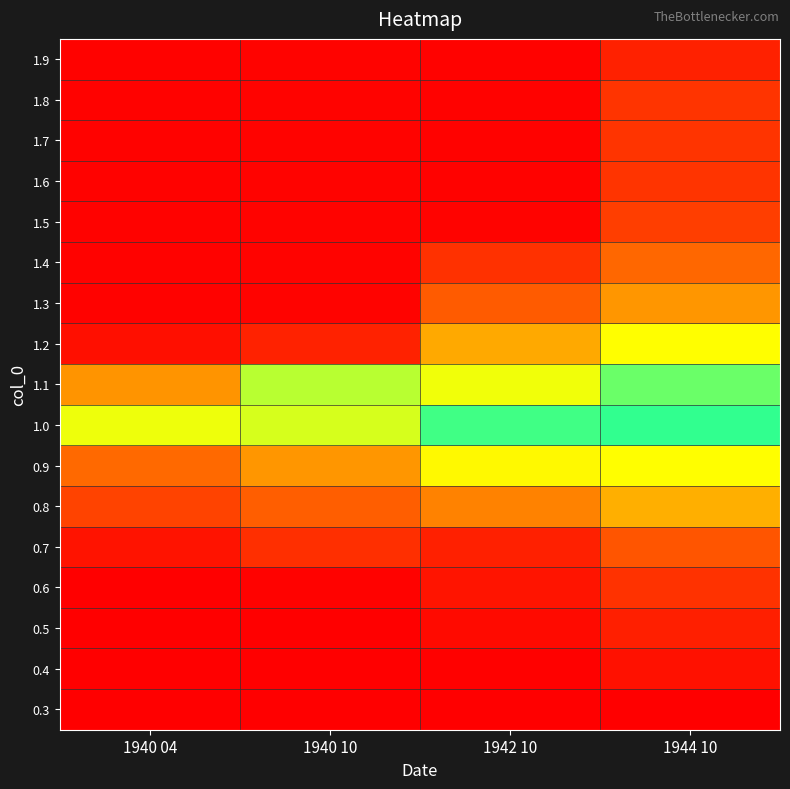

How many categories are shown in the chart?

4